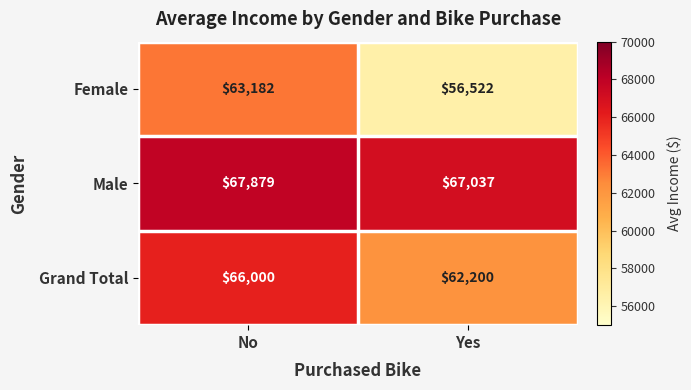

What is the sum of the Male values at Yes and No?

134916